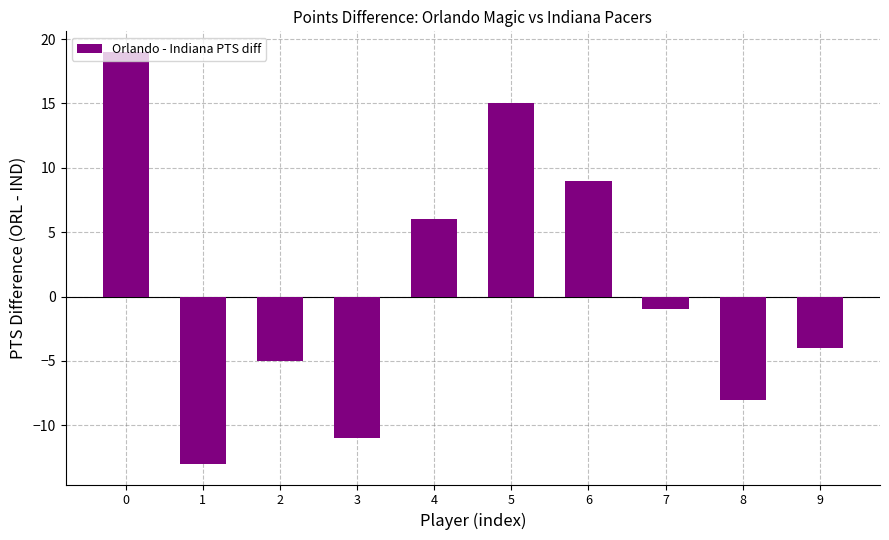

Count the number of data series in this chart.

1